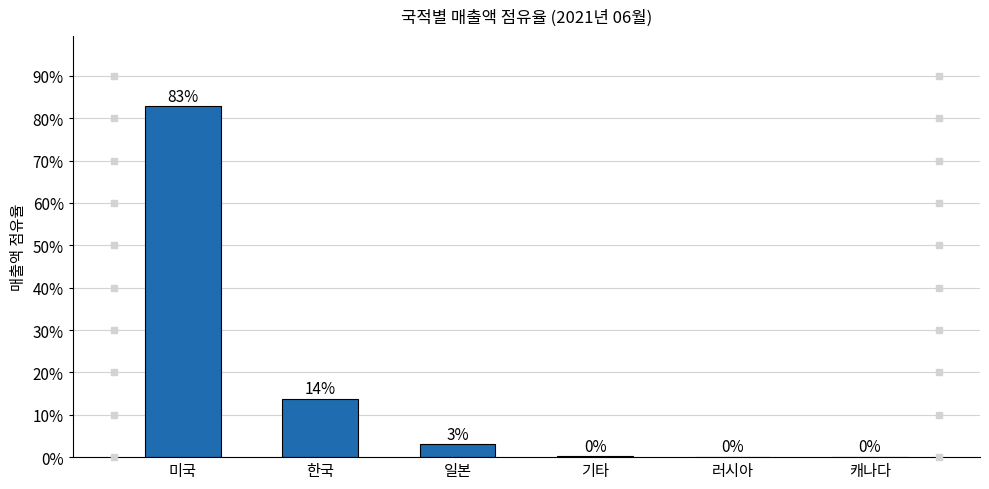

Rank the categories by value from lowest to highest.

러시아, 캐나다, 기타, 일본, 한국, 미국